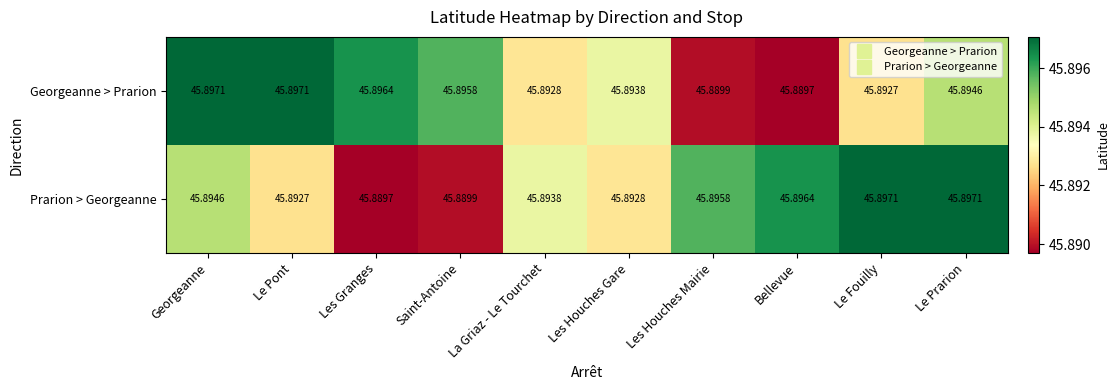

Is the value of Georgeanne > Prarion at Georgeanne greater than the value of Prarion > Georgeanne at Bellevue?

Yes